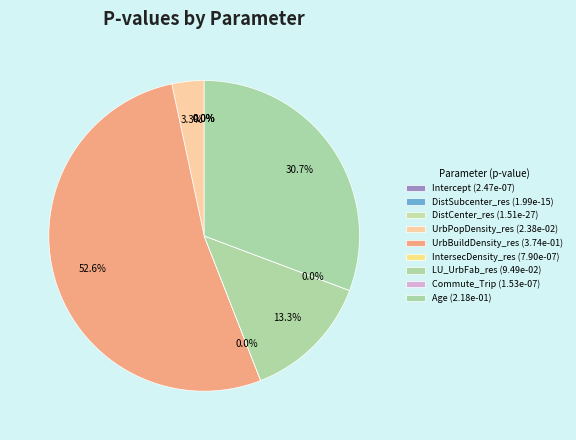

How many segments does this pie chart have?

9